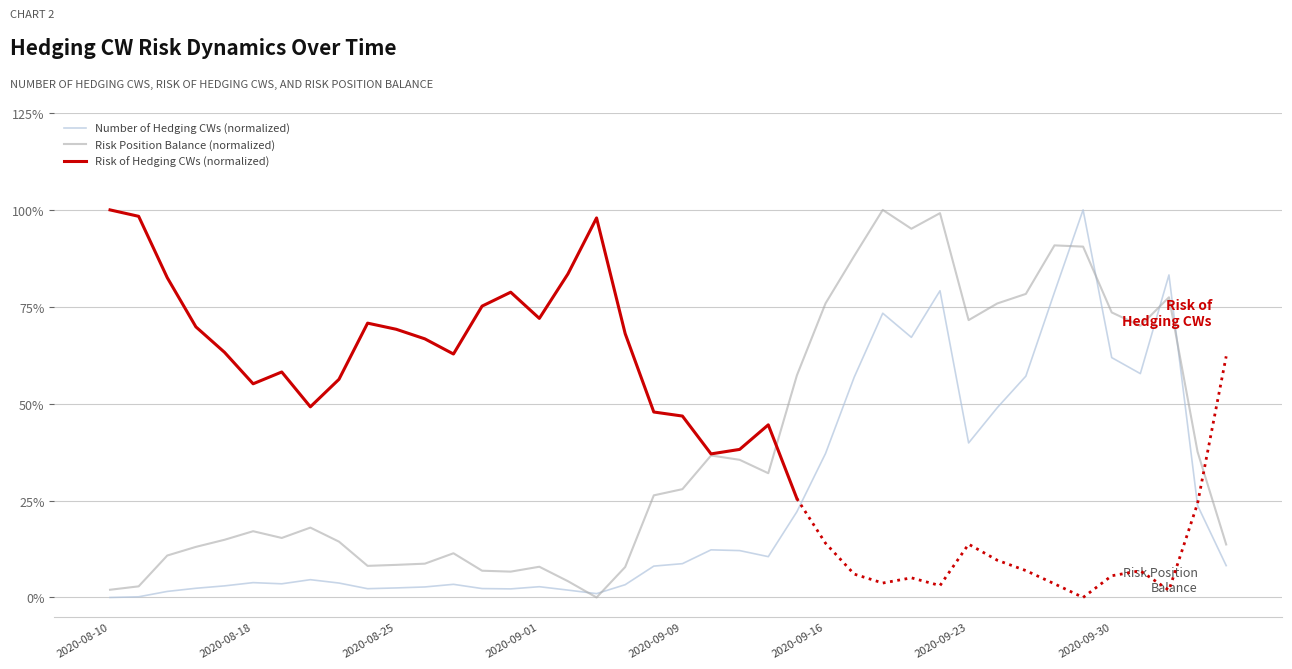

What is the average value of the Risk Position Balance series?

0.4